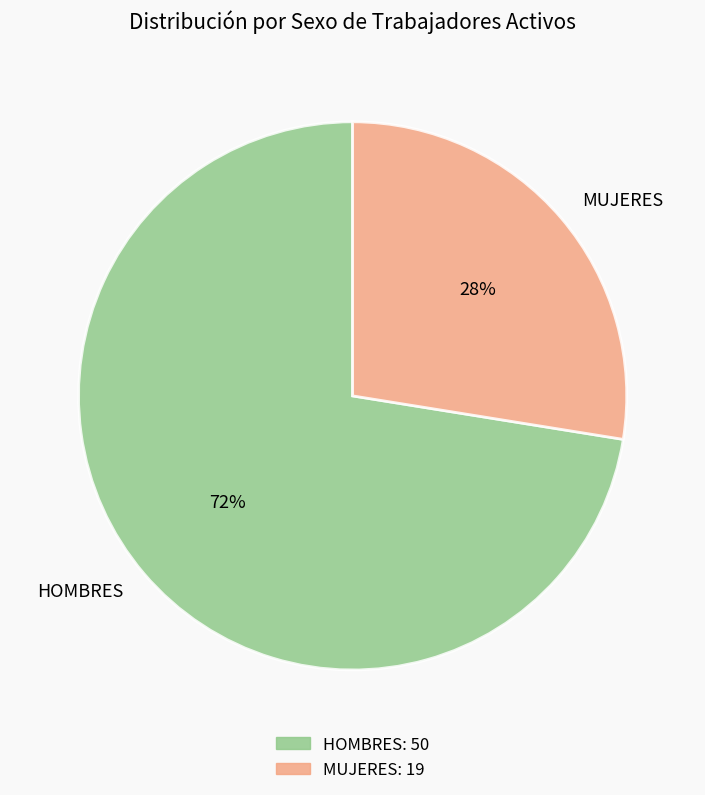

Which category has the smallest portion of the pie?

MUJERES